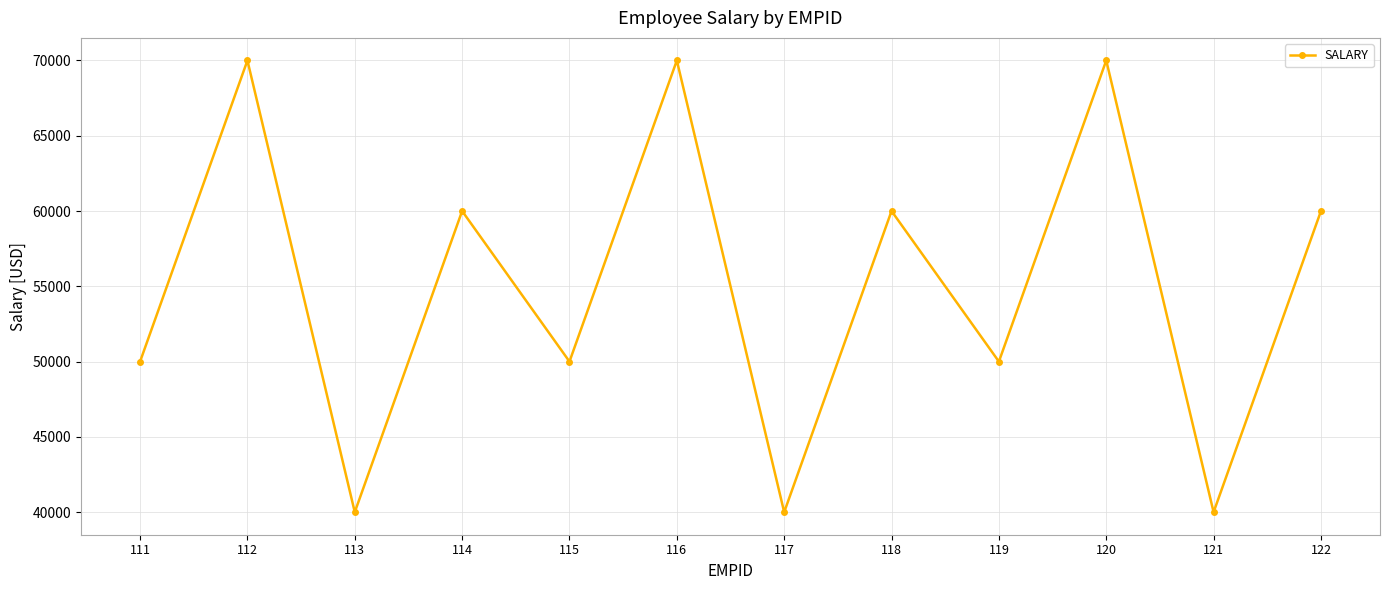

How many lines are shown in the chart?

1